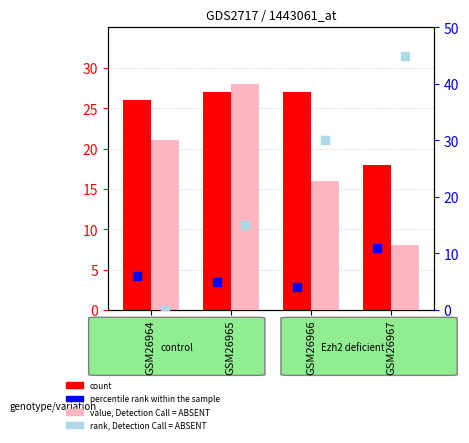

Which series has the largest total across all categories?

count